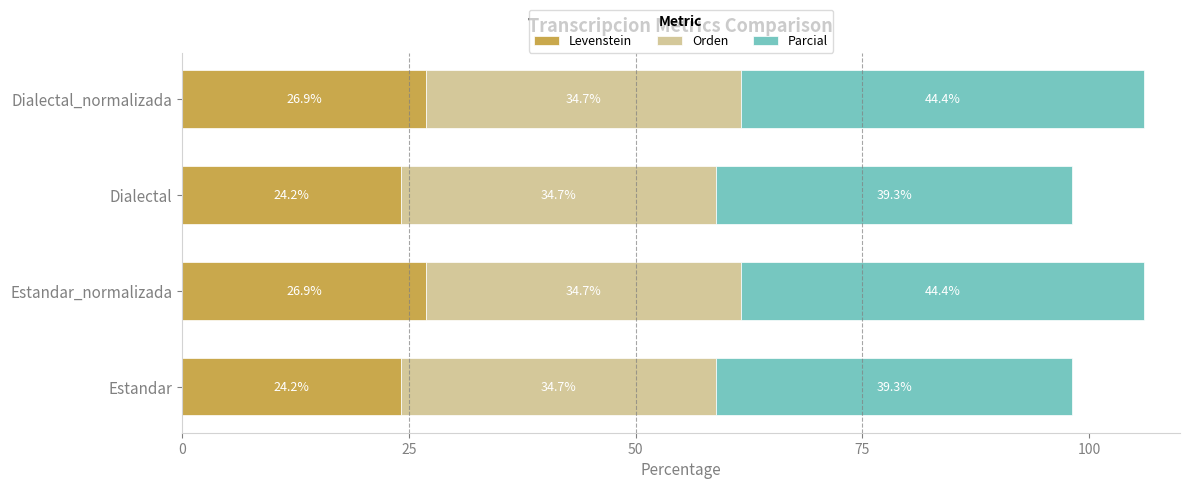

What is the total value across all series at Dialectal_normalizada?

106.0